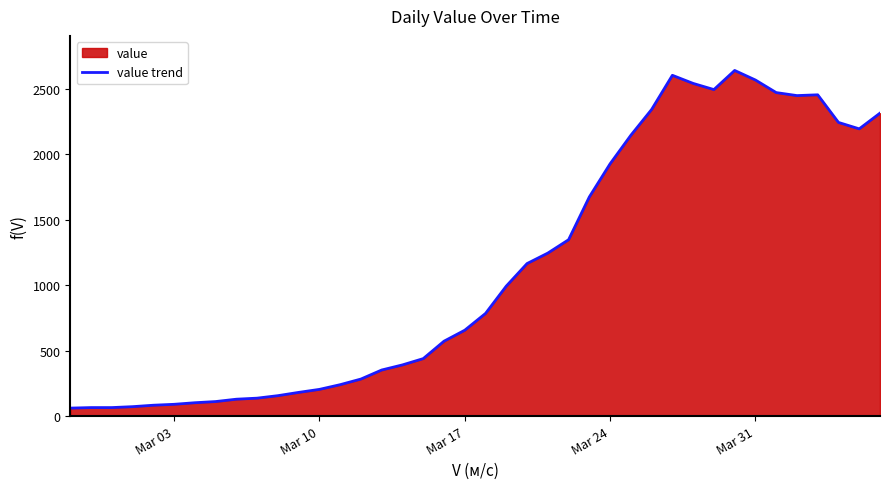

What is the difference between the maximum and minimum values?

2579